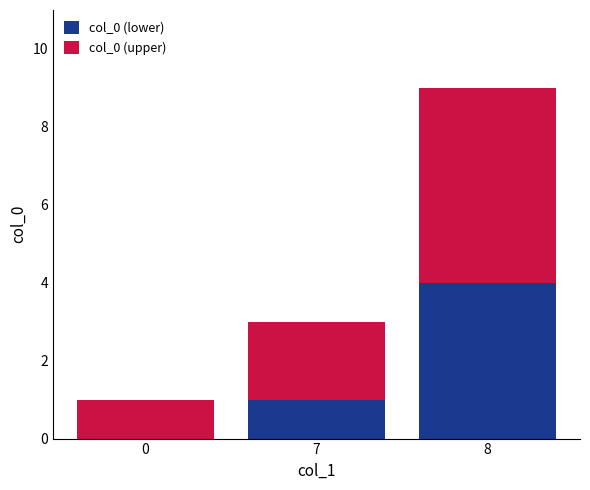

Is it true that col_0 (lower) equals -3 at 0?

False